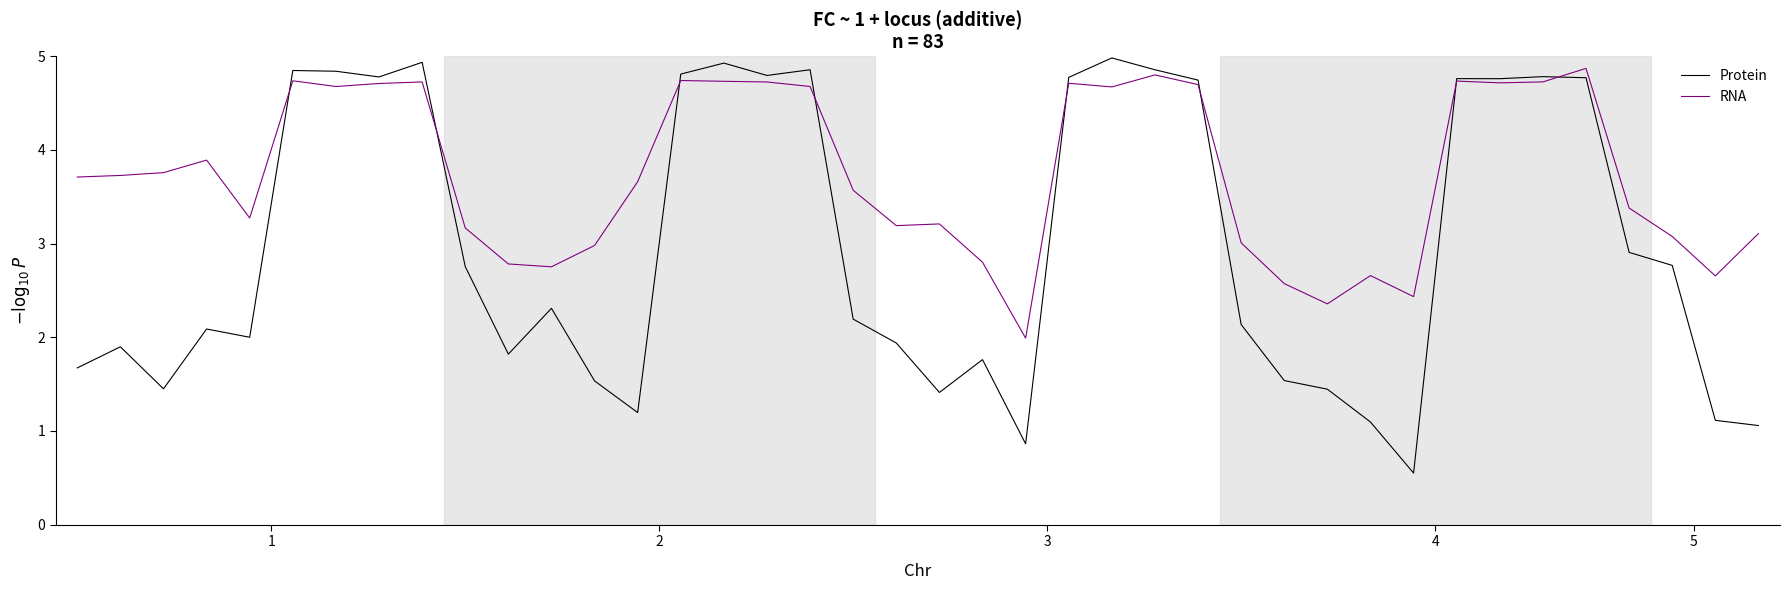

Which series has the largest range (max minus min)?

Protein